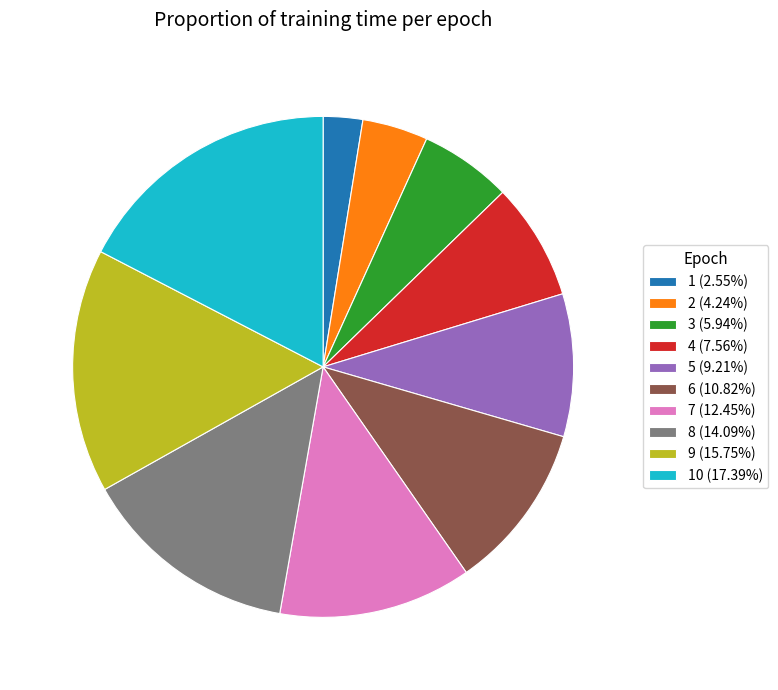

Count the number of slices in the pie.

10